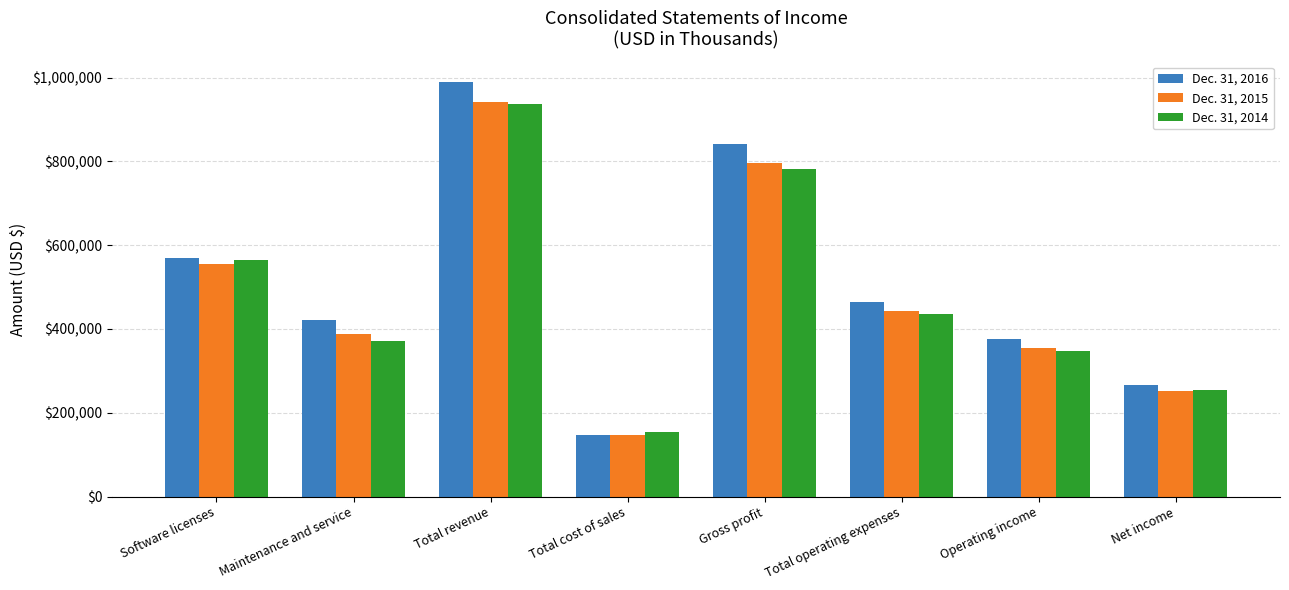

Reading left to right, extract all data points from this chart.

Dec. 31, 2016: Software licenses=568174	Maintenance and service=420291	Total revenue=988465	Total cost of sales=146860	Gross profit=841605	Total operating expenses=465363	Operating income=376242	Net income=265636
Dec. 31, 2015: Software licenses=555105	Maintenance and service=387648	Total revenue=942753	Total cost of sales=147246	Gross profit=795507	Total operating expenses=441828	Operating income=353679	Net income=252521
Dec. 31, 2014: Software licenses=564502	Maintenance and service=371519	Total revenue=936021	Total cost of sales=153386	Gross profit=782635	Total operating expenses=435185	Operating income=347450	Net income=254690